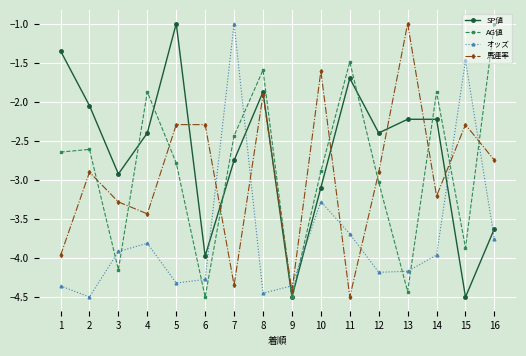

At which label is オッズ closest to -2?

15